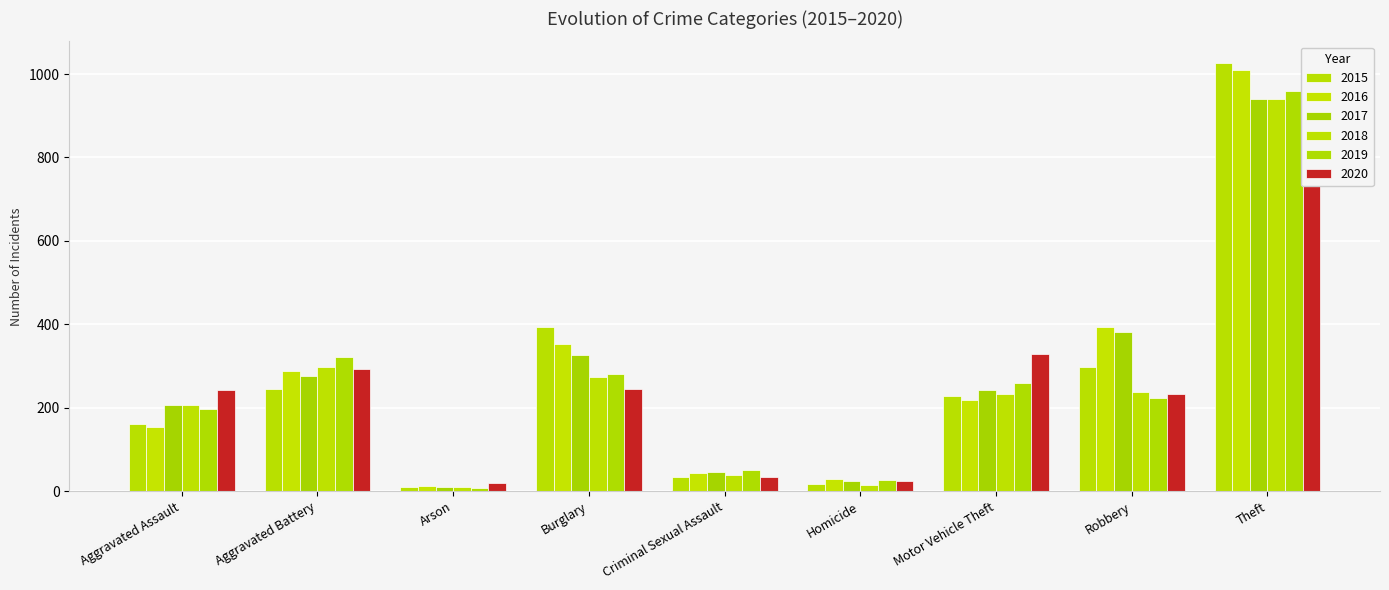

What is the sum of the 2019 values at Homicide and Criminal Sexual Assault?

78